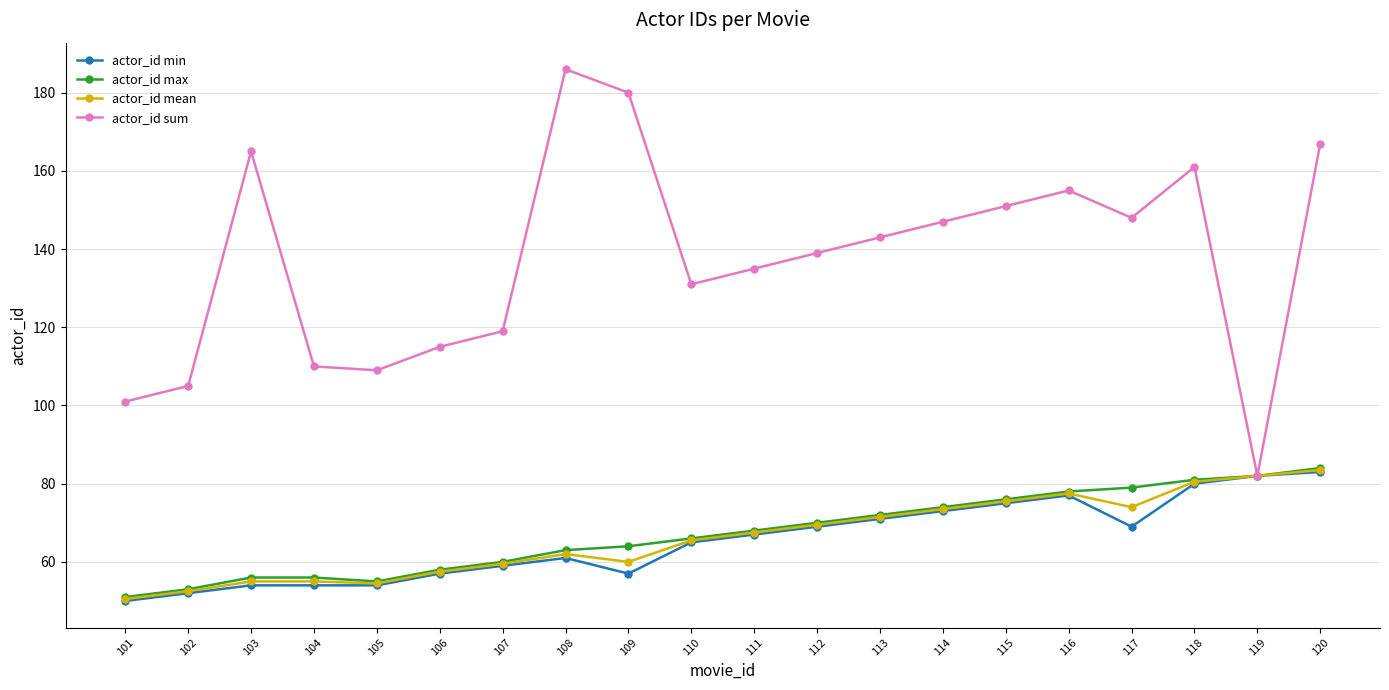

What is the value of the actor_id min point at the 15th from the left?

75.0